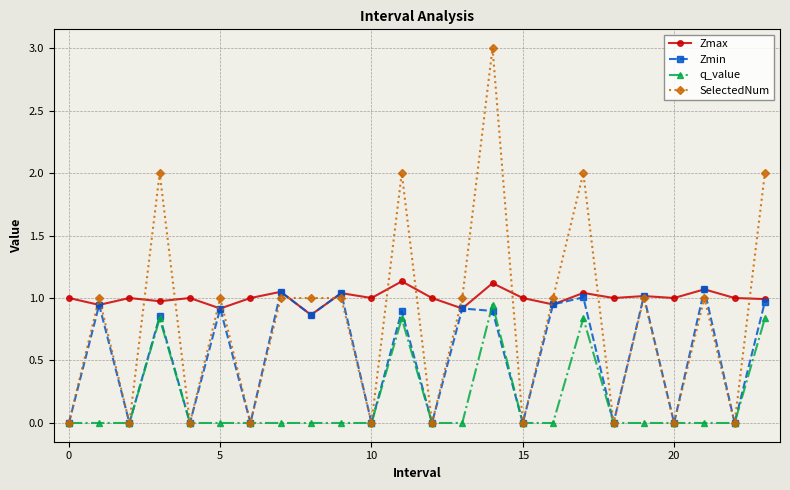

Rank the series by their average value, from lowest to highest.

q_value, Zmin, SelectedNum, Zmax